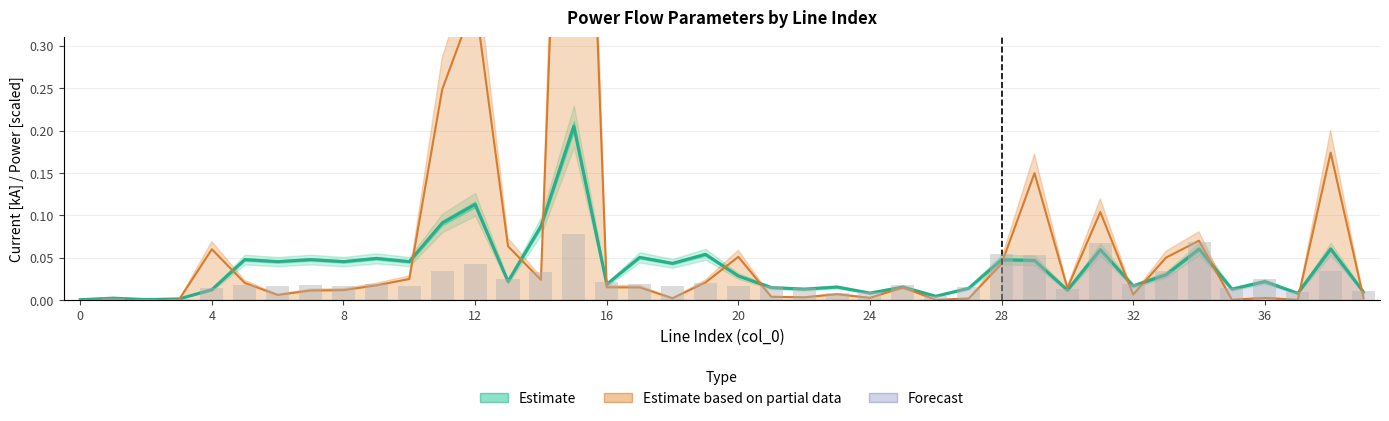

What is the label of the 13th bar from the right?

27